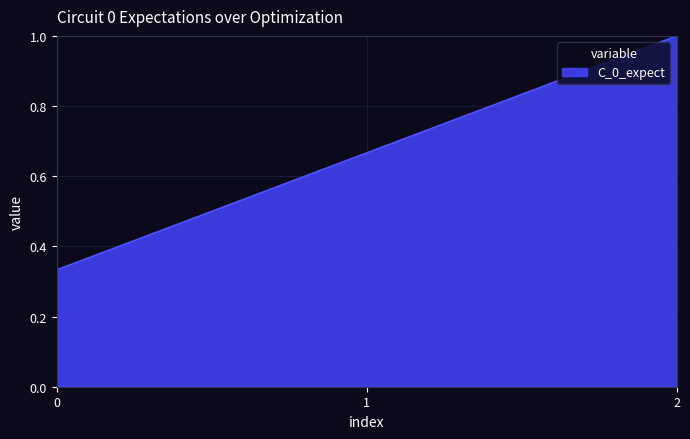

What is the greatest value displayed?

1.0